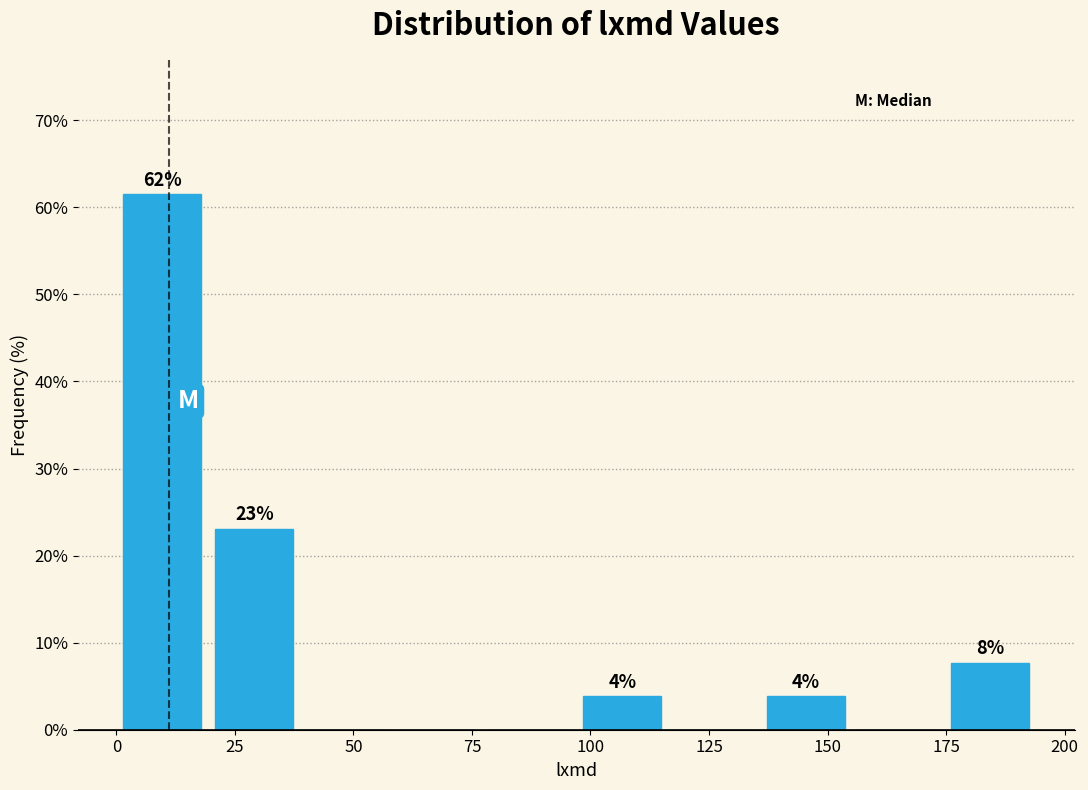

Read against the x-axis, roughly where is the centre of the tallest bar?

10